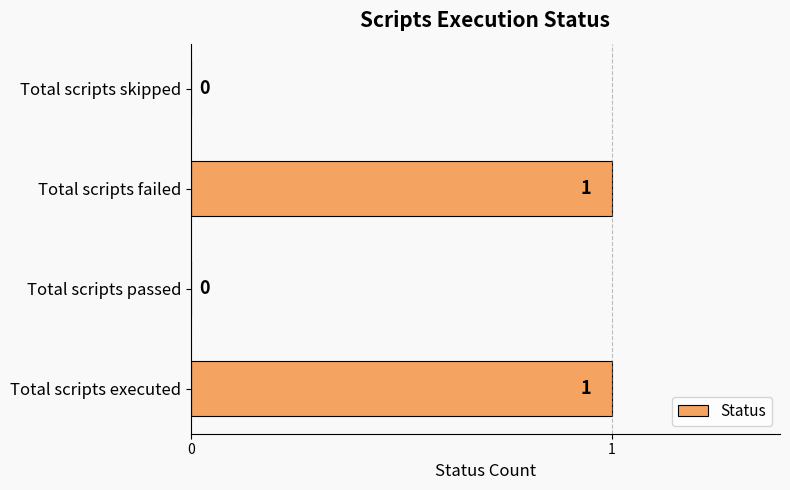

True or false: the data shows 0 at Total scripts passed.

True